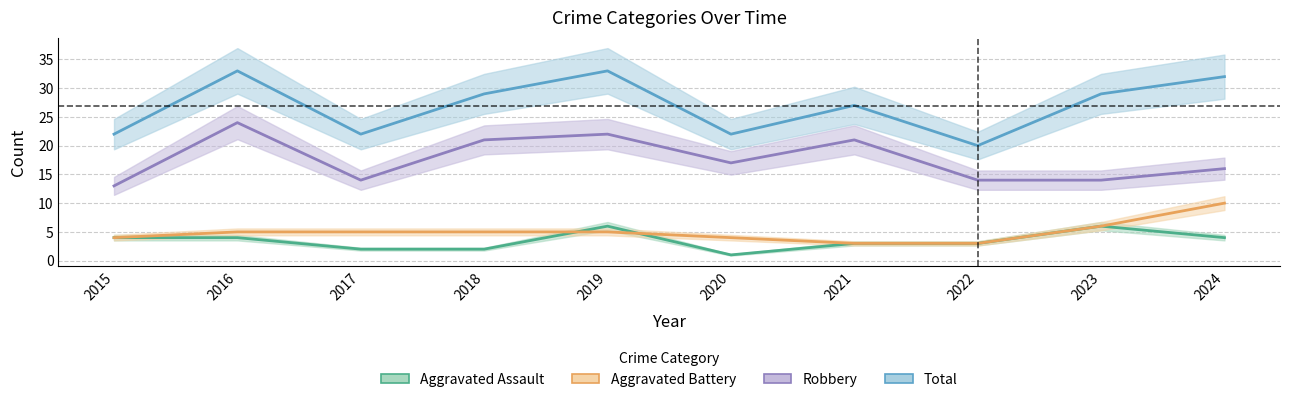

The value of Total at 2021 is 45. True or false?

False